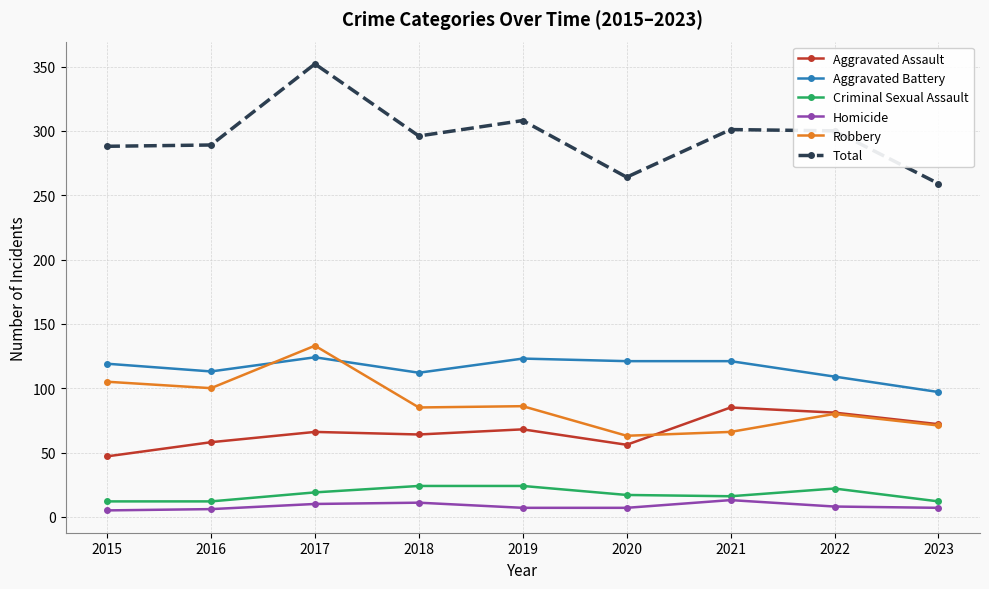

What is the average value of the Robbery series?

88